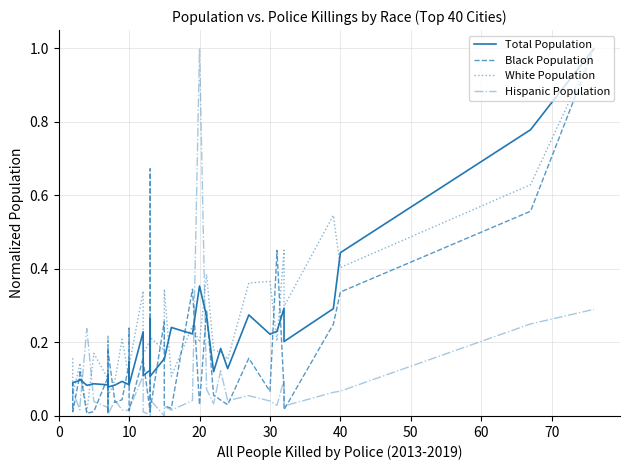

What is the value of the Hispanic Population point at the 38th from the left?

0.1